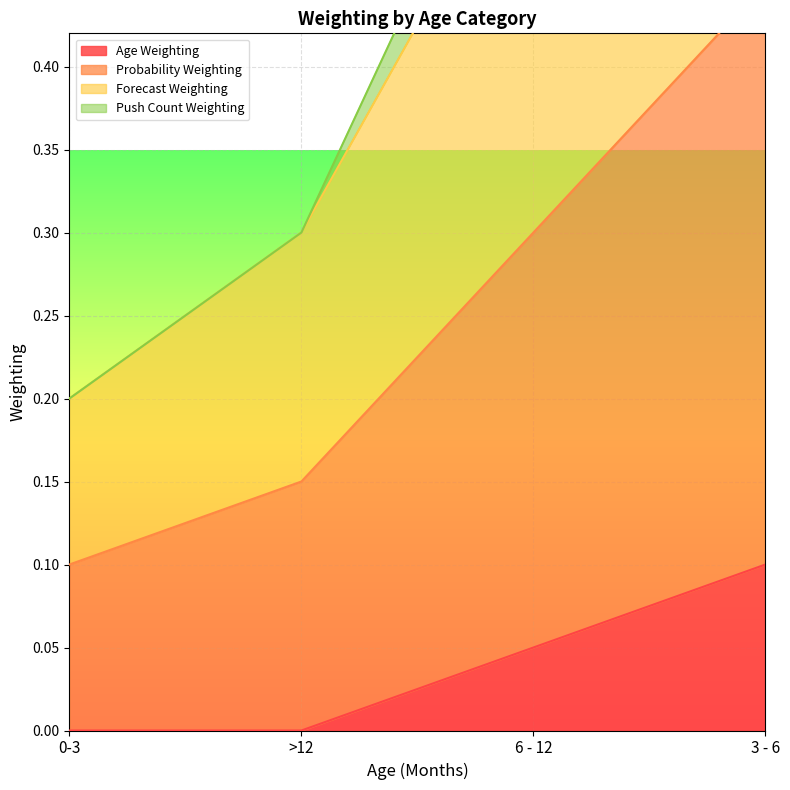

The Forecast Weighting series shows 0.4 at 3 - 6. True or false?

True